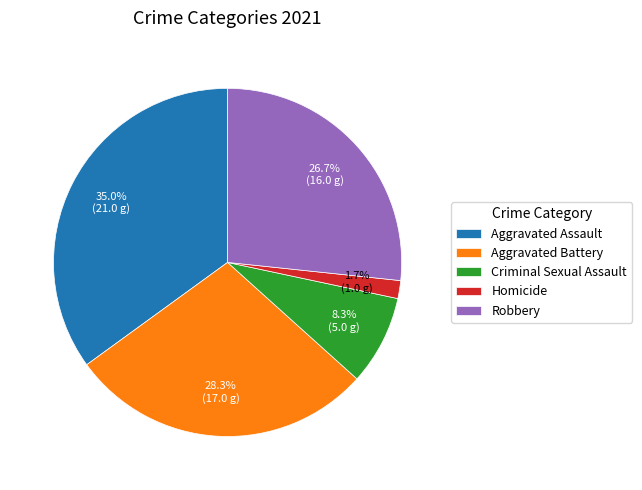

Do Aggravated Battery and Homicide together represent more than half of the pie?

No